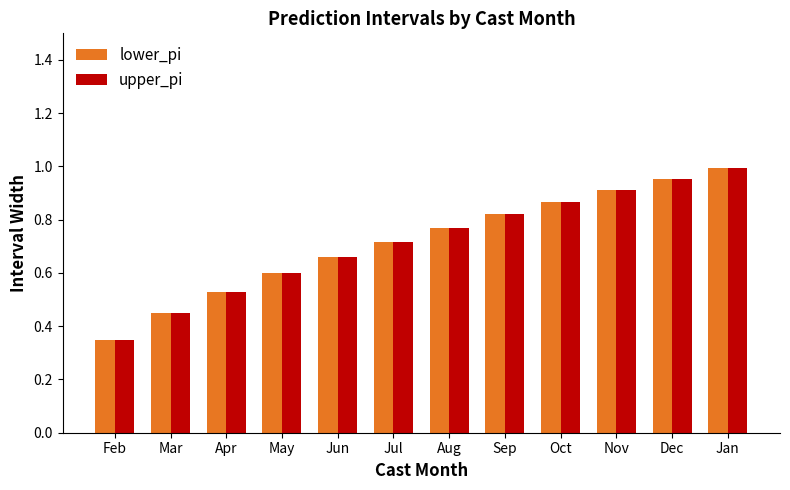

What is the sum of the upper_pi values at Jan and Apr?

1.5